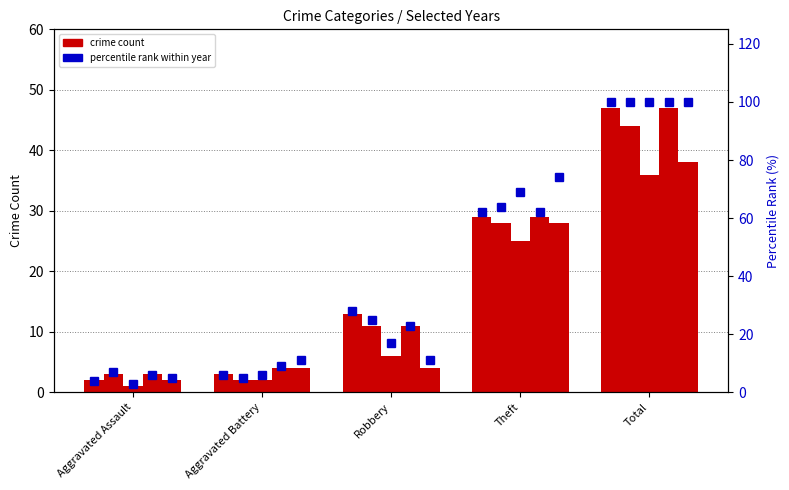

What is the label of the 2nd bar from the left?

Aggravated Battery